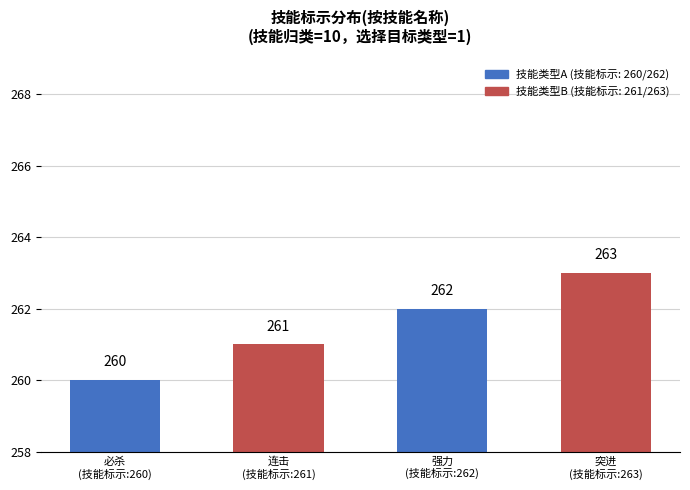

How many values are below 262?

2